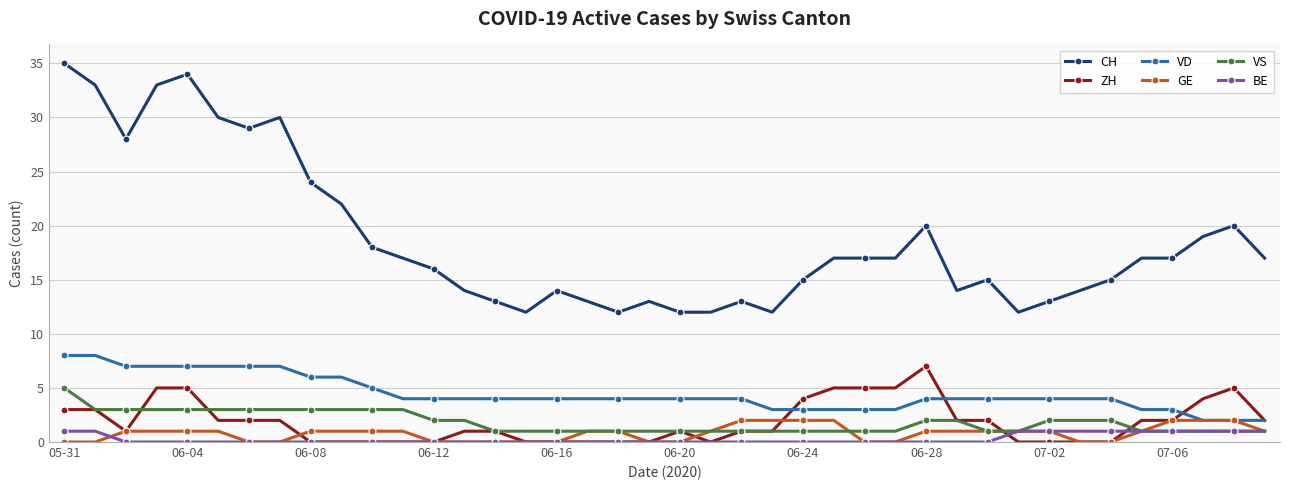

True or false: VS and VD cross at least once.

False